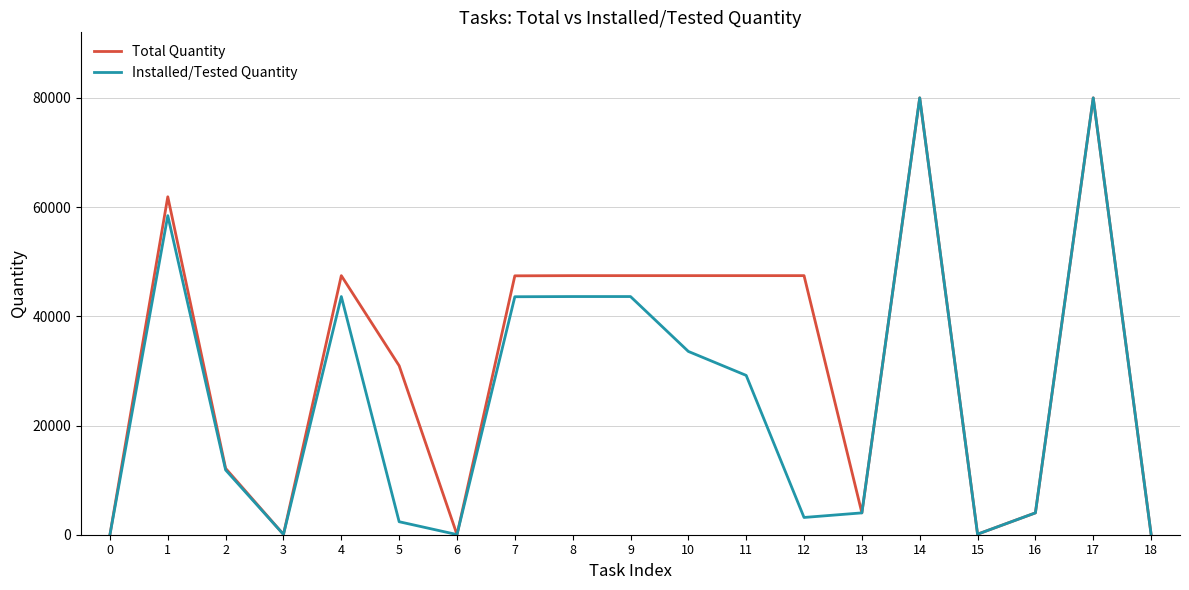

Which series changed the most between 0 and 12?

Total Quantity